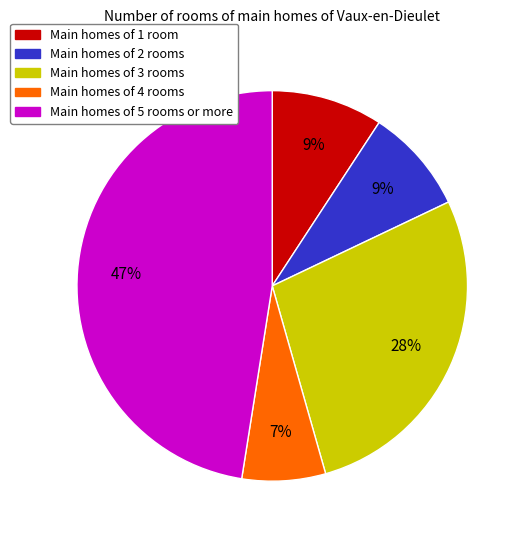

Is there a majority slice in this chart?

No